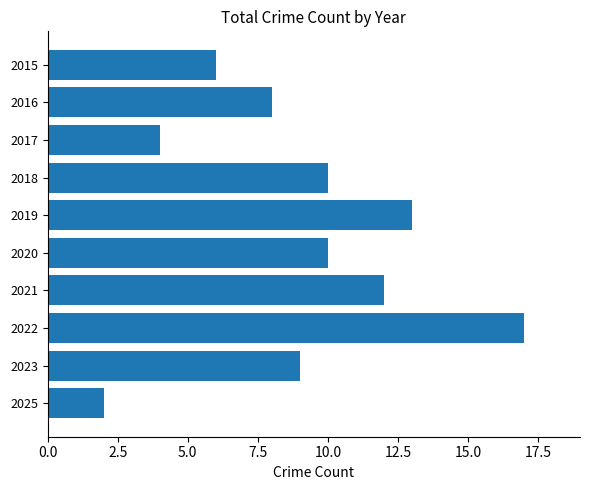

What is the sum of all values?

91